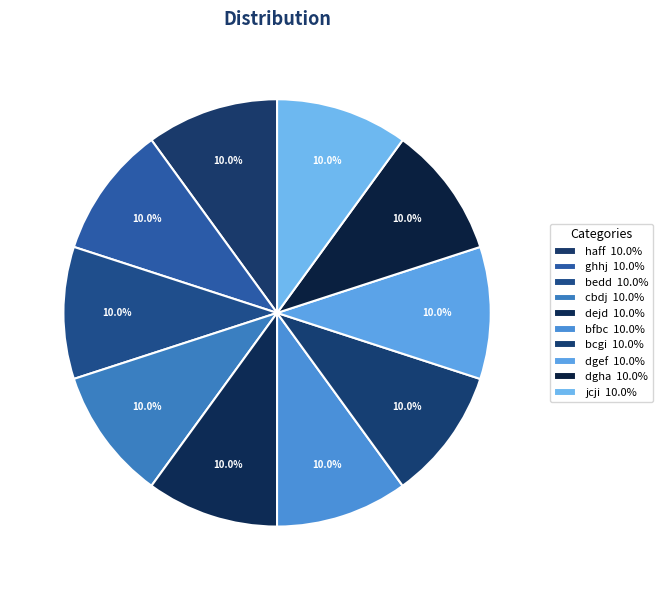

How many segments does this pie chart have?

10